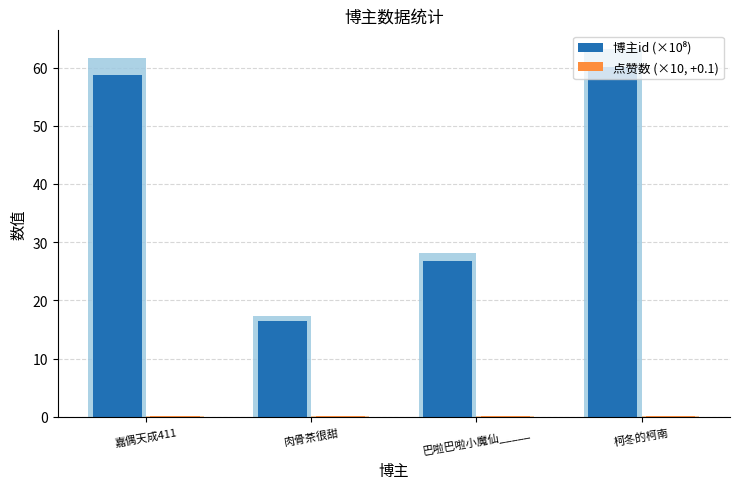

Reading left to right, list all the values displayed in this chart.

博主id (×10⁸): 嘉偶天成411=58.6	肉骨茶很甜=16.4	巴啦巴啦小魔仙_____=26.7	柯冬的柯南=60.1
点赞数 (×10, +0.1): 嘉偶天成411=0.1	肉骨茶很甜=0.1	巴啦巴啦小魔仙_____=0.1	柯冬的柯南=0.1